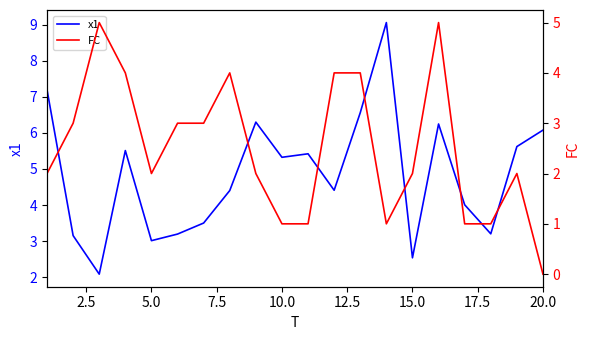

What is the average value of the FC series?

2.5